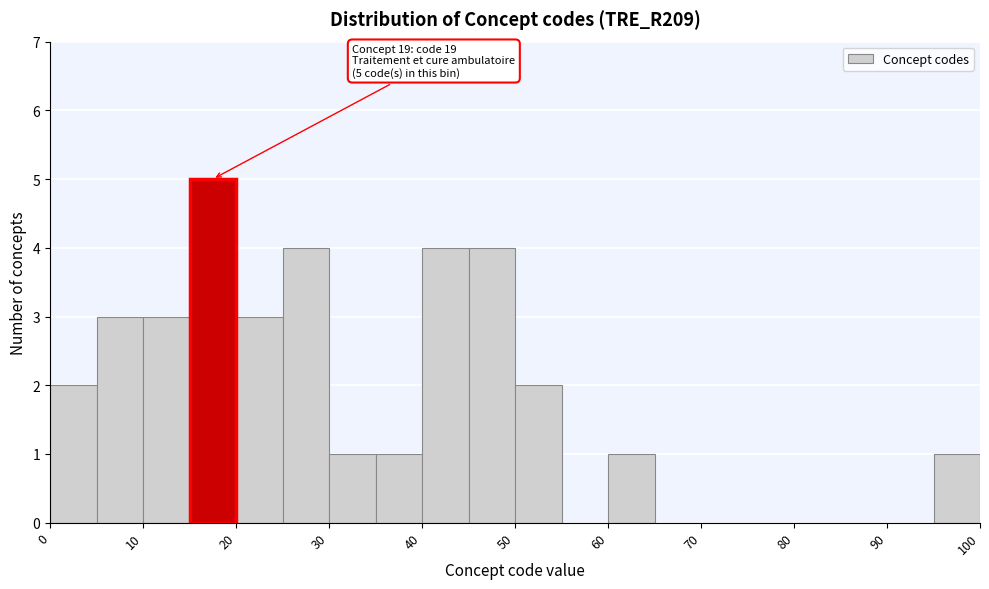

Which range on the x-axis has the tallest bar?

15 to 20